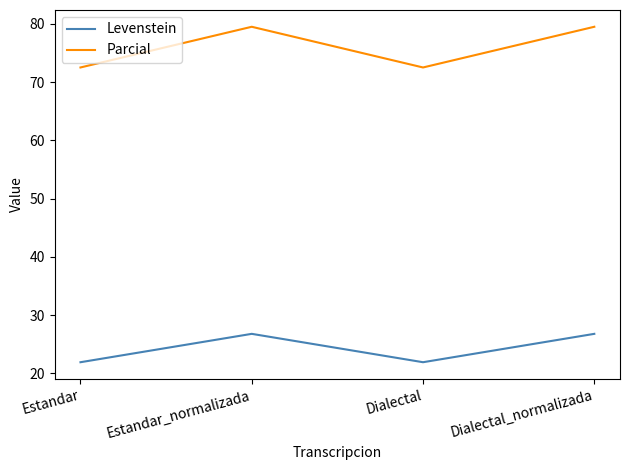

What position from the right is Estandar?

4